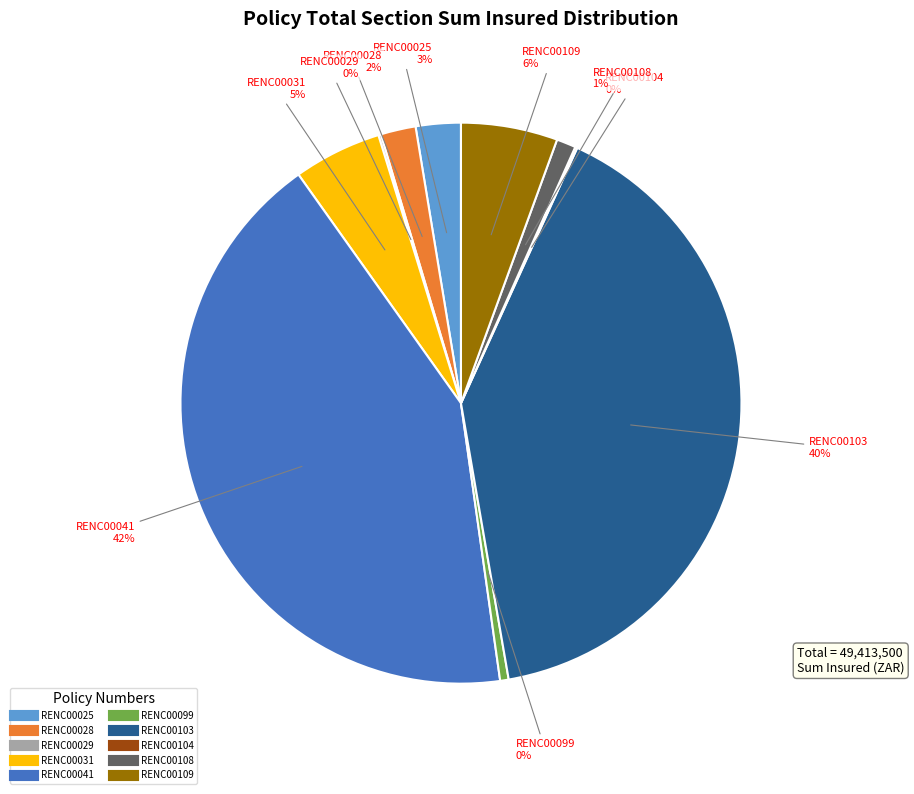

Is it true that RENC00103 is 40% of the pie?

True